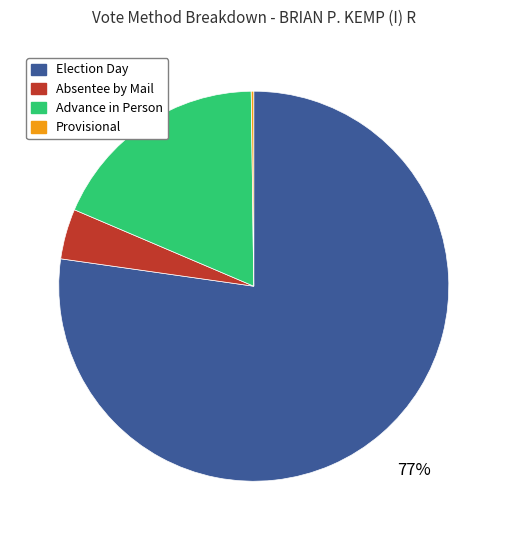

Do Absentee by Mail and Advance in Person together represent more than half of the pie?

No